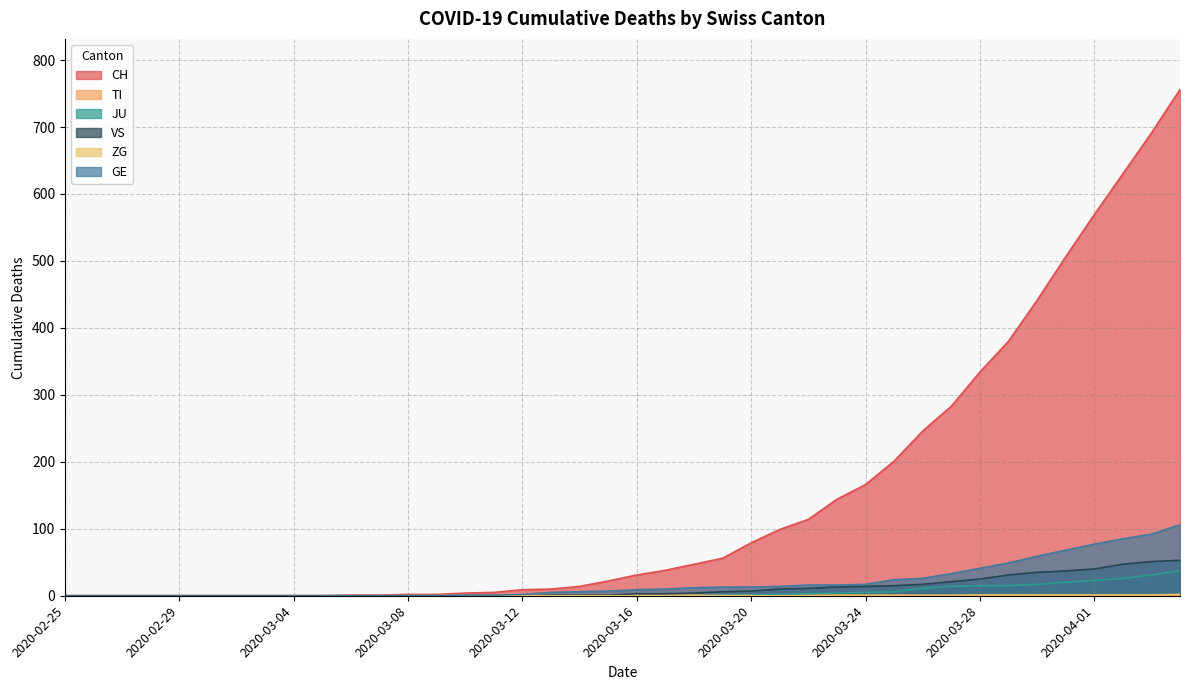

True or false: ZG and JU cross at least once.

False